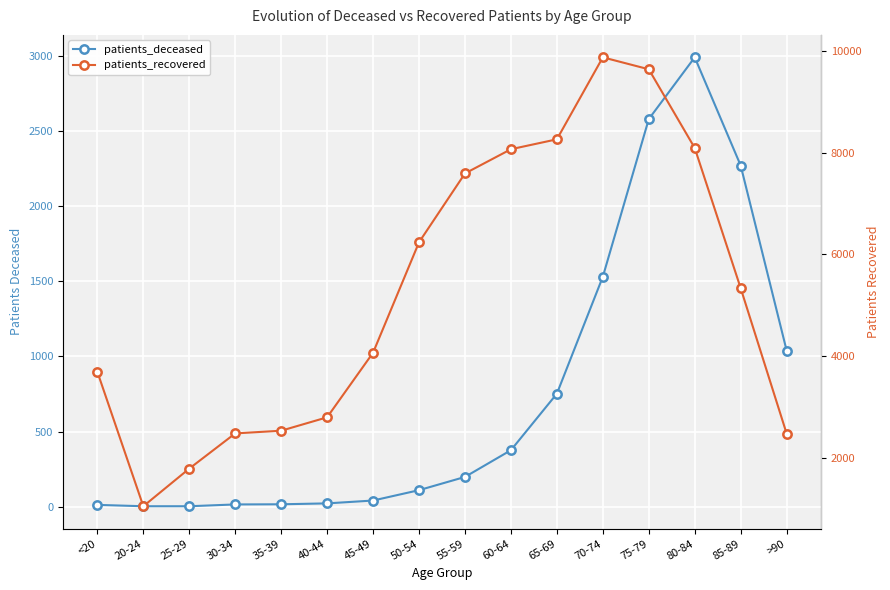

What is the maximum value shown in the chart?

9879